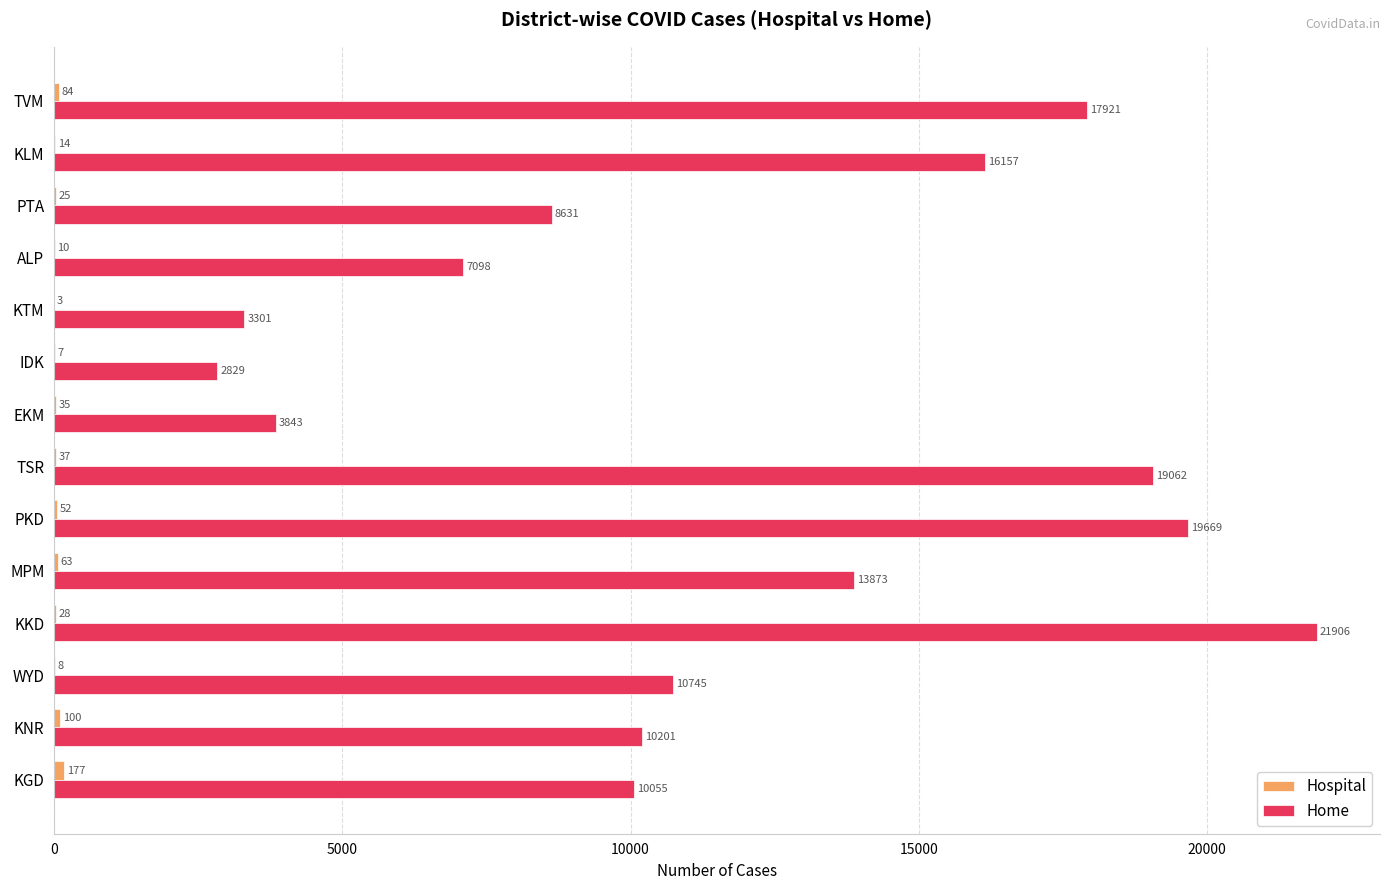

What is the sum of all Home values?

165291